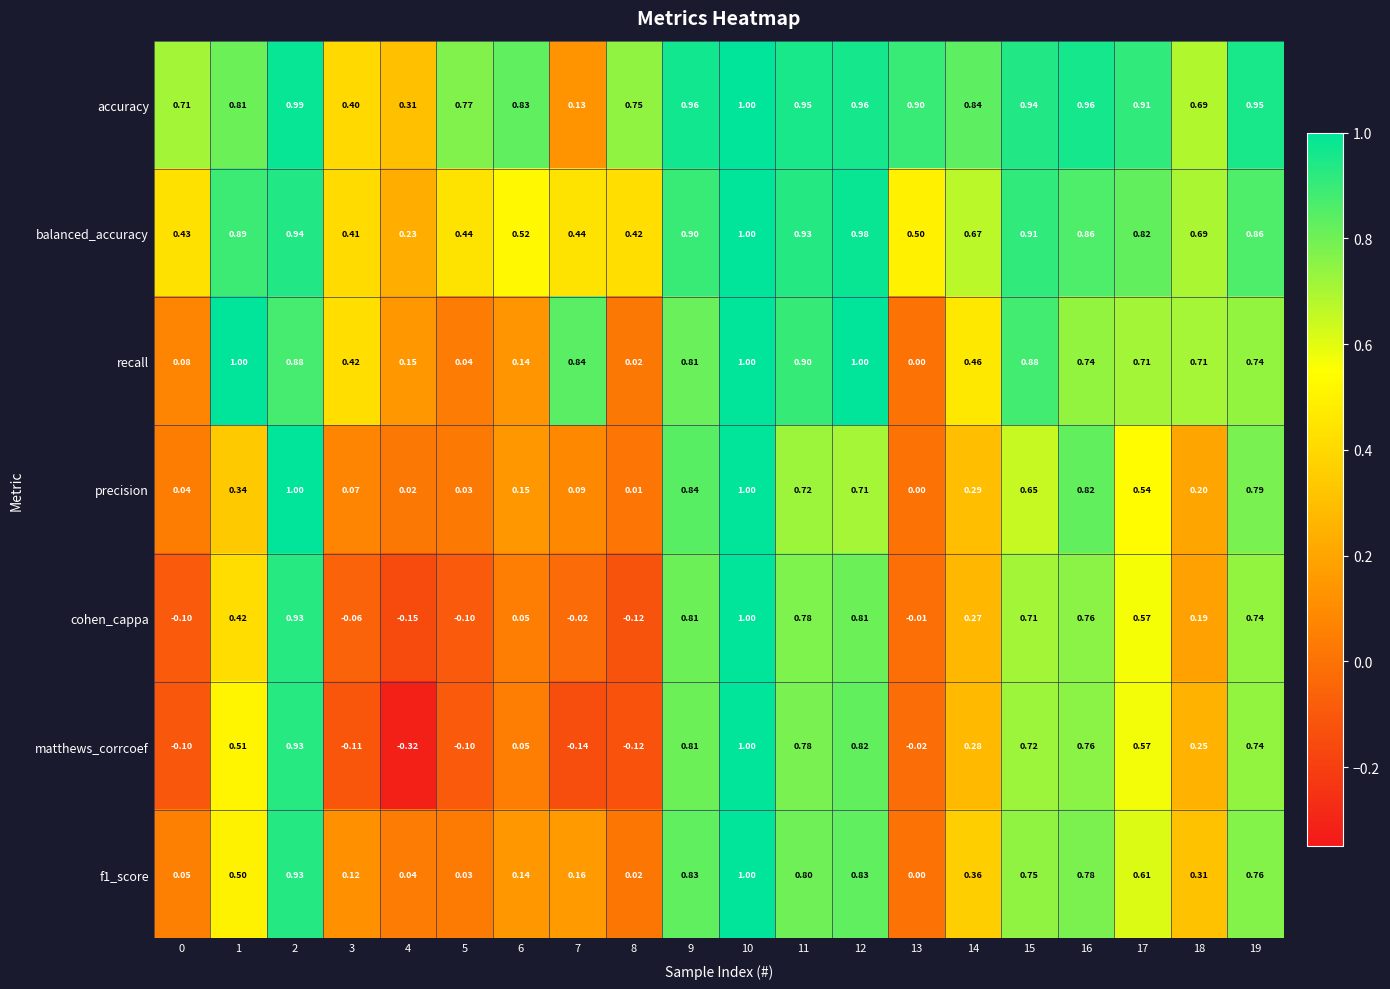

Is the value of f1_score at 16 greater than the value of precision at 18?

Yes